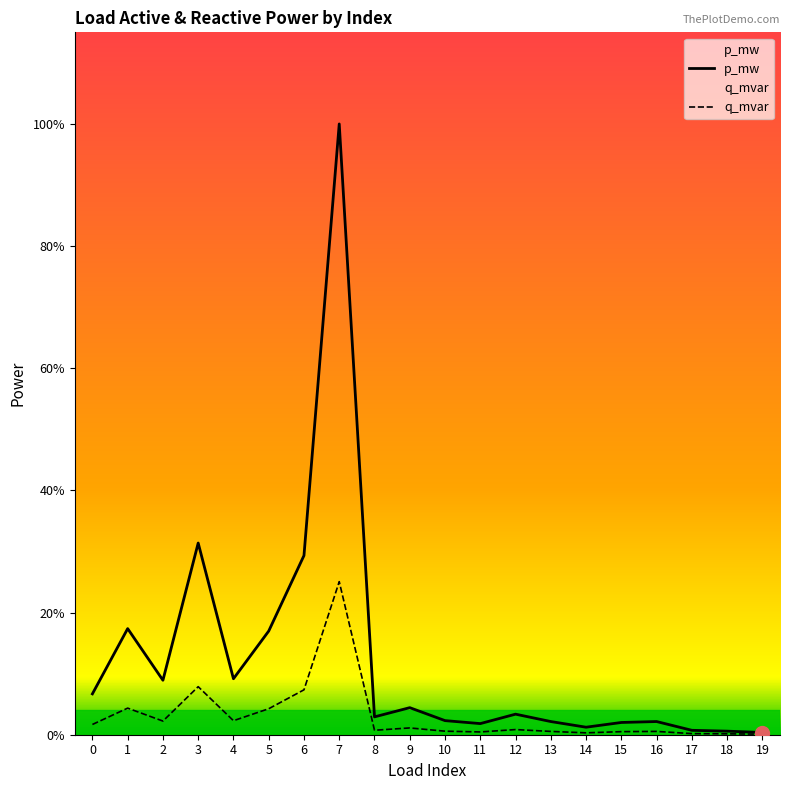

How many interior local valleys does the q_mvar series have?

5